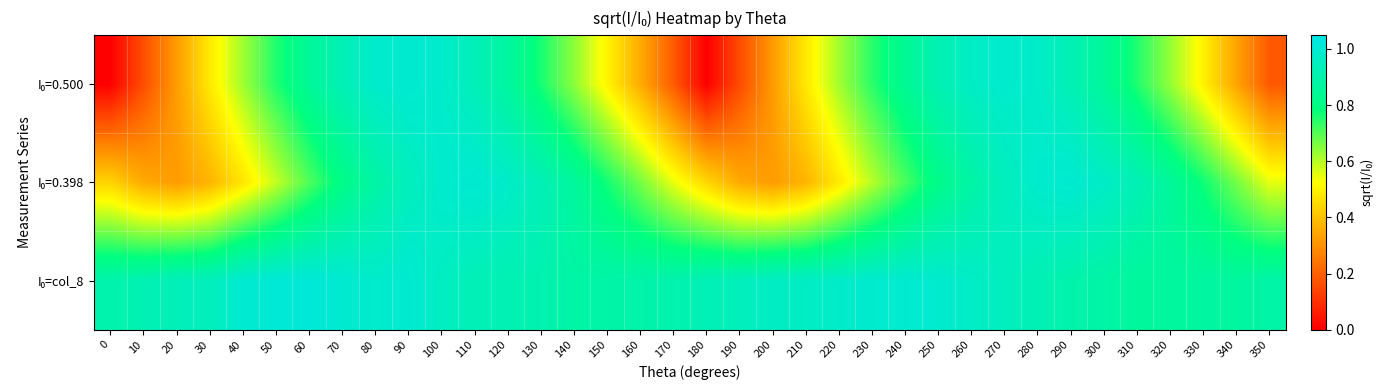

At which category is the sum across all series the highest?

90